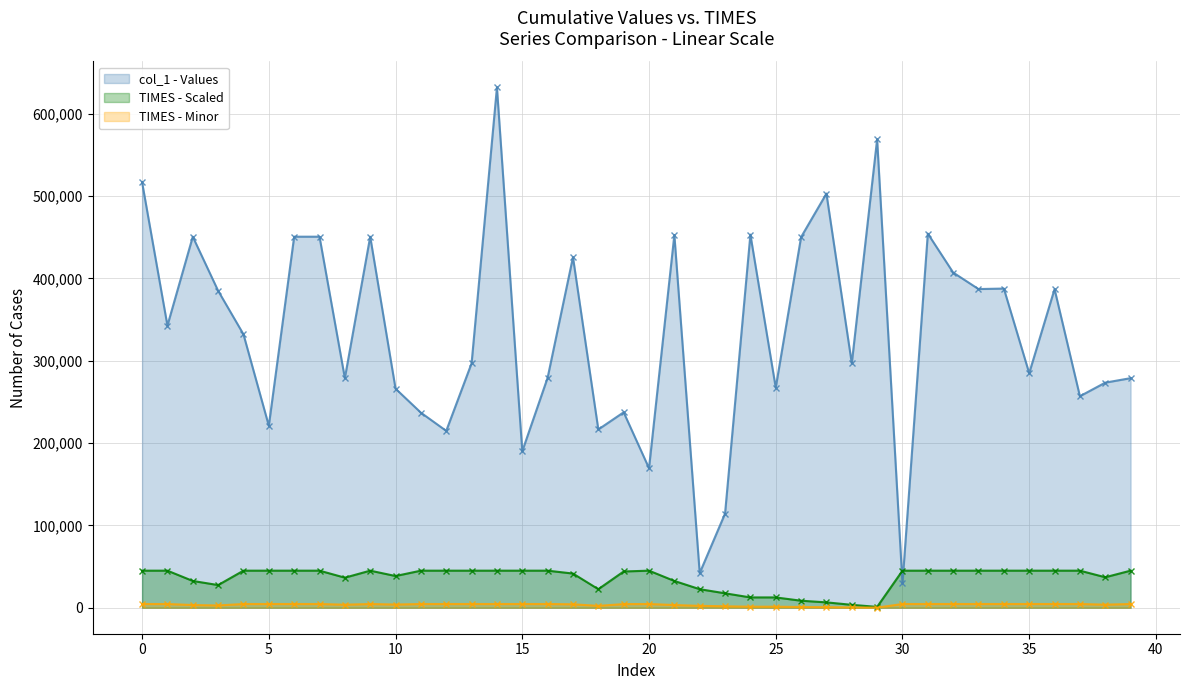

Which category has the lowest value in the TIMES - Minor series?

29